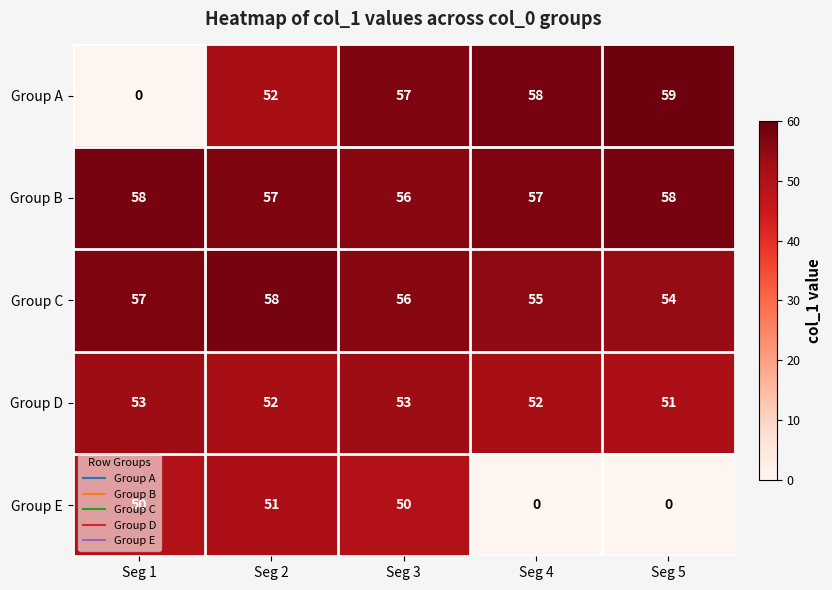

What is the average value of the Group B series?

57